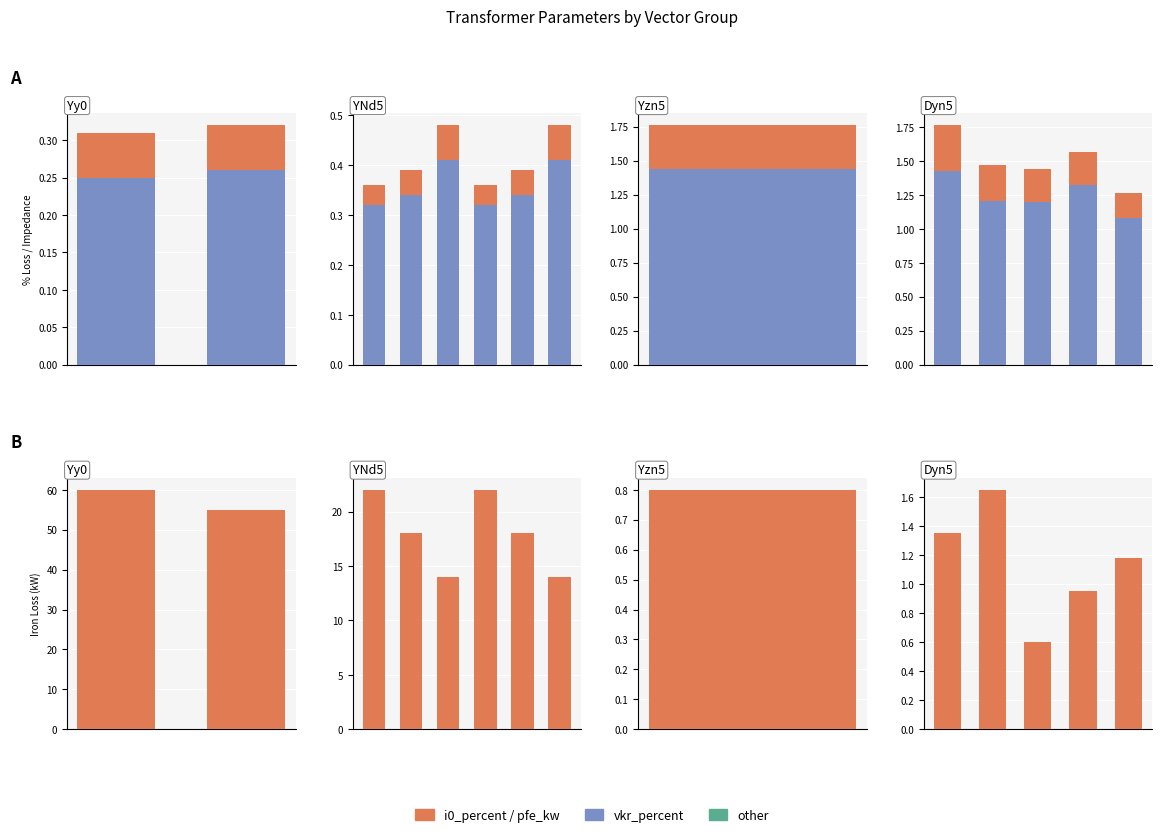

Between 0 and 2, which series saw the biggest shift?

pfe_kw